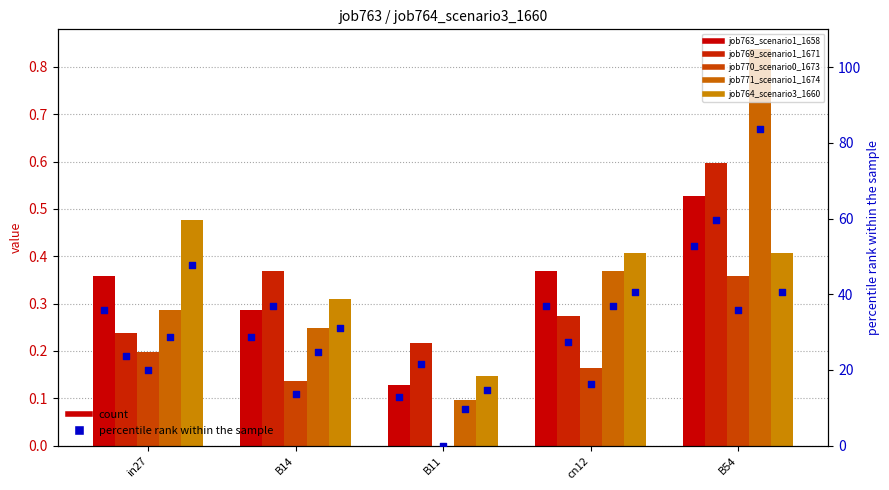

Which series reaches the minimum Y coordinate?

job770_scenario0_1673